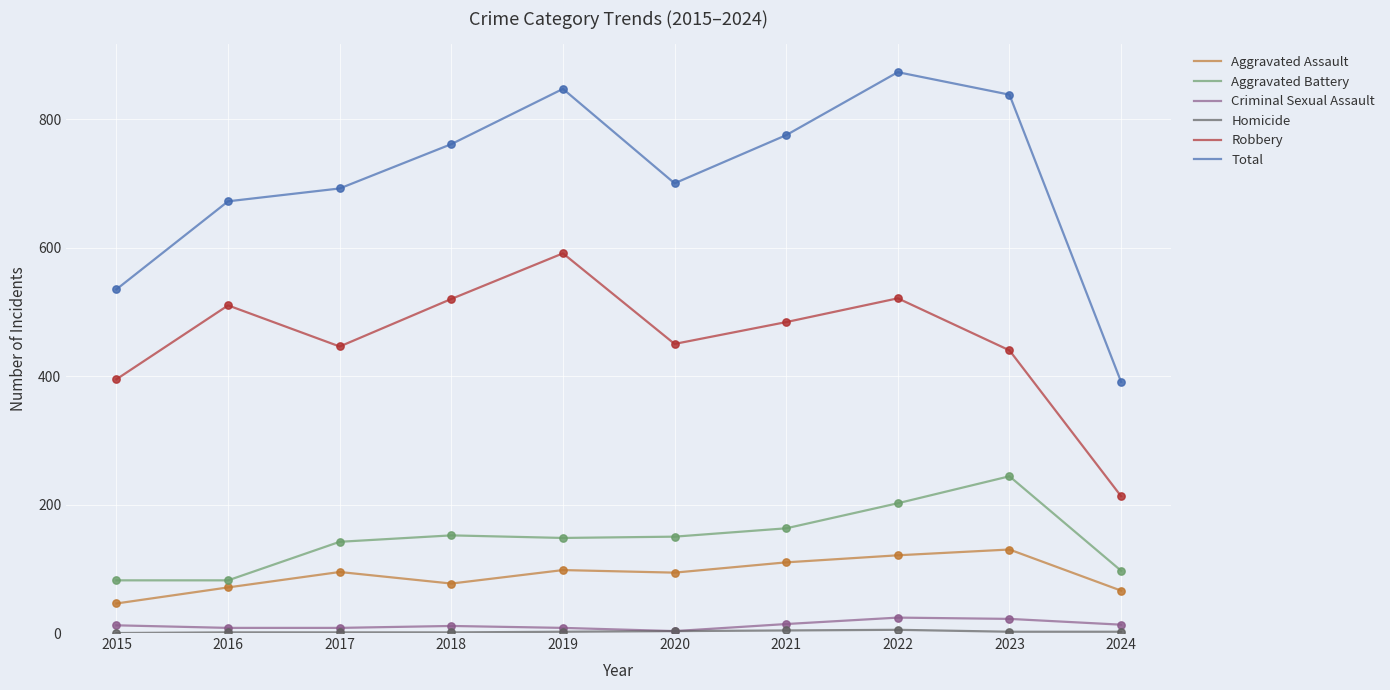

Which series has the largest total across all categories?

Total